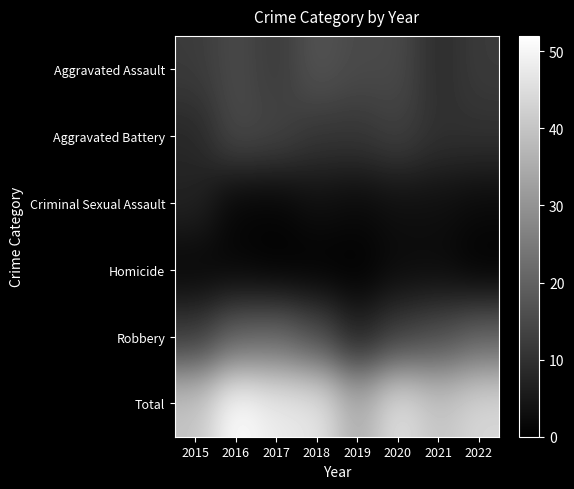

At 2015, list the series in order from largest to smallest.

Total, Aggravated Assault, Robbery, Aggravated Battery, Criminal Sexual Assault, Homicide